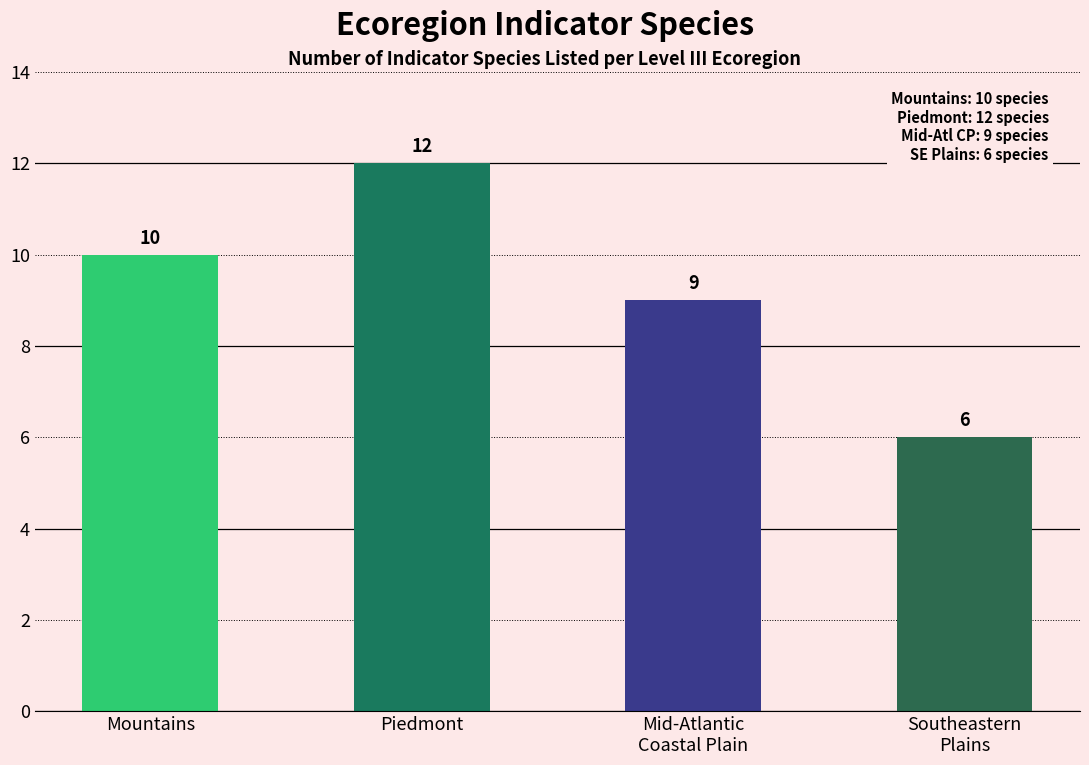

How many distinct data groups are displayed?

1